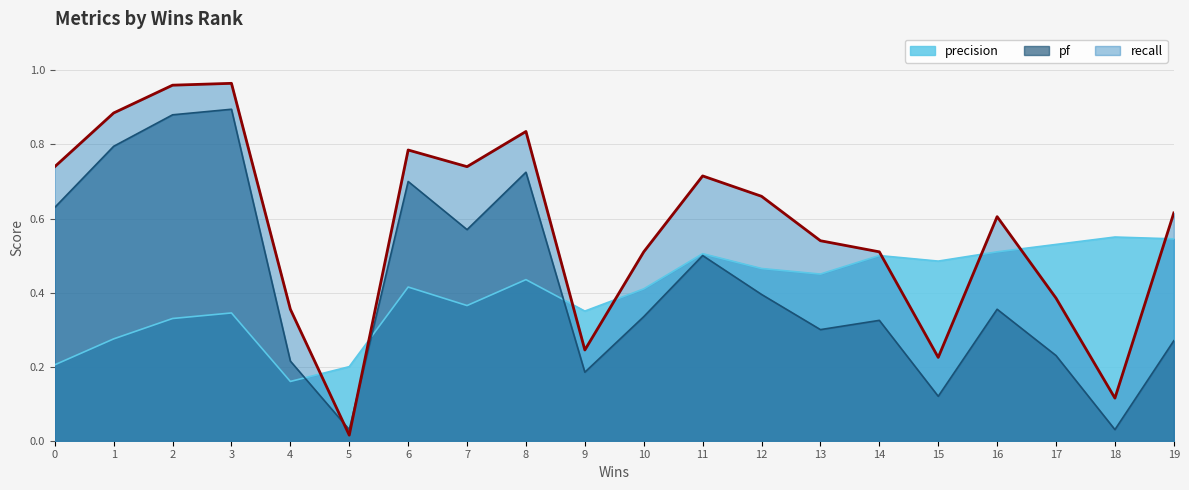

What are all the series names shown in the legend?

precision, pf, recall